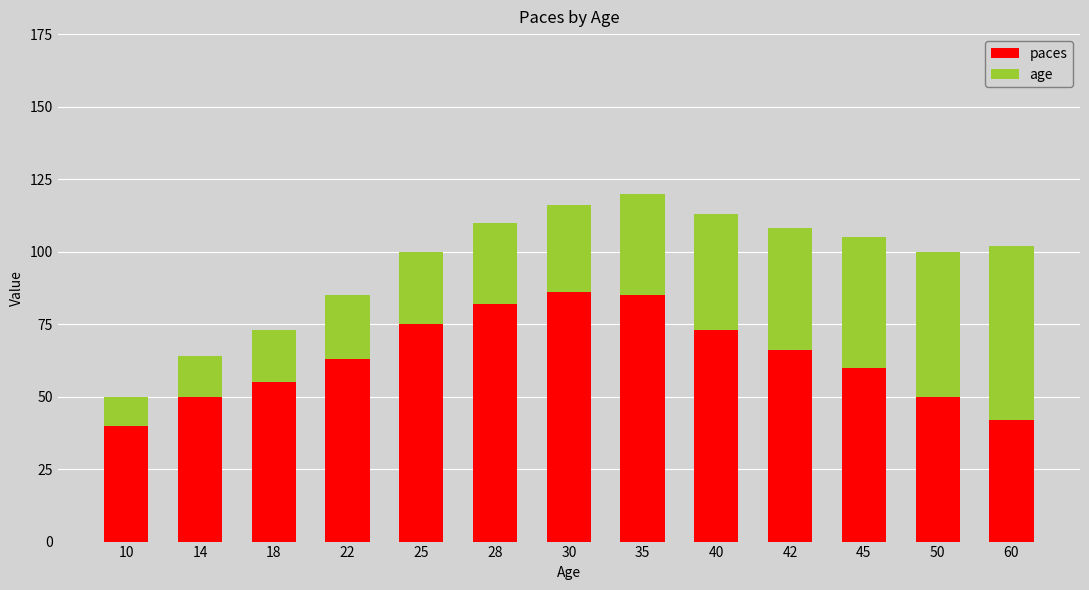

What is the maximum value for paces?

86